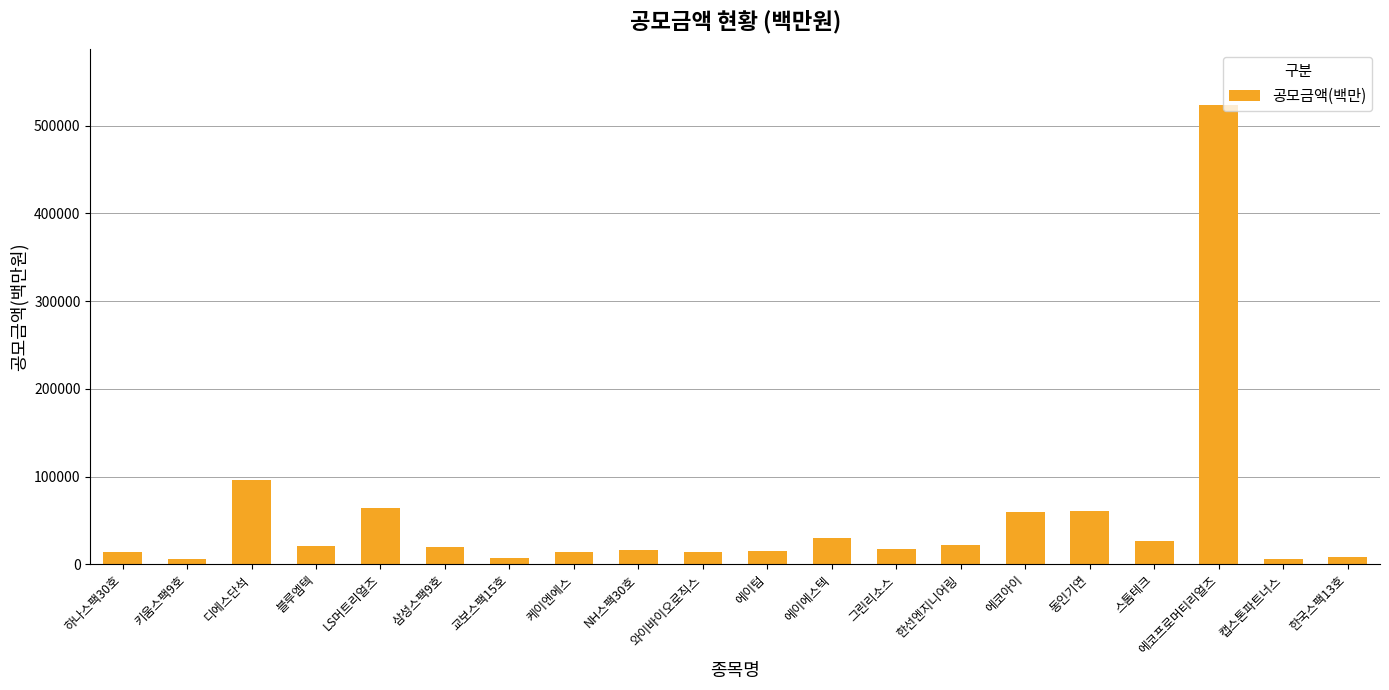

What is the maximum value shown in the chart?

524031